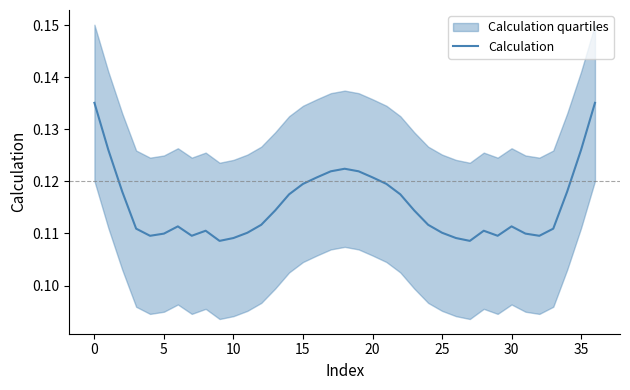

Count the values in the range 0 to 1.

37